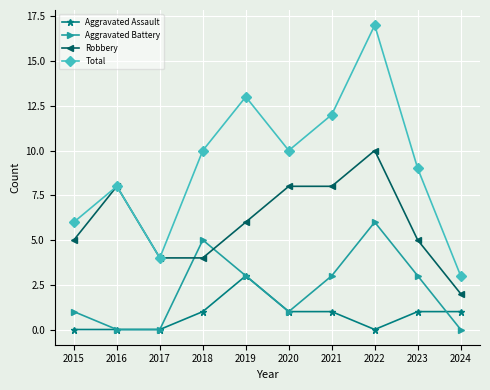

How many distinct data groups are displayed?

4